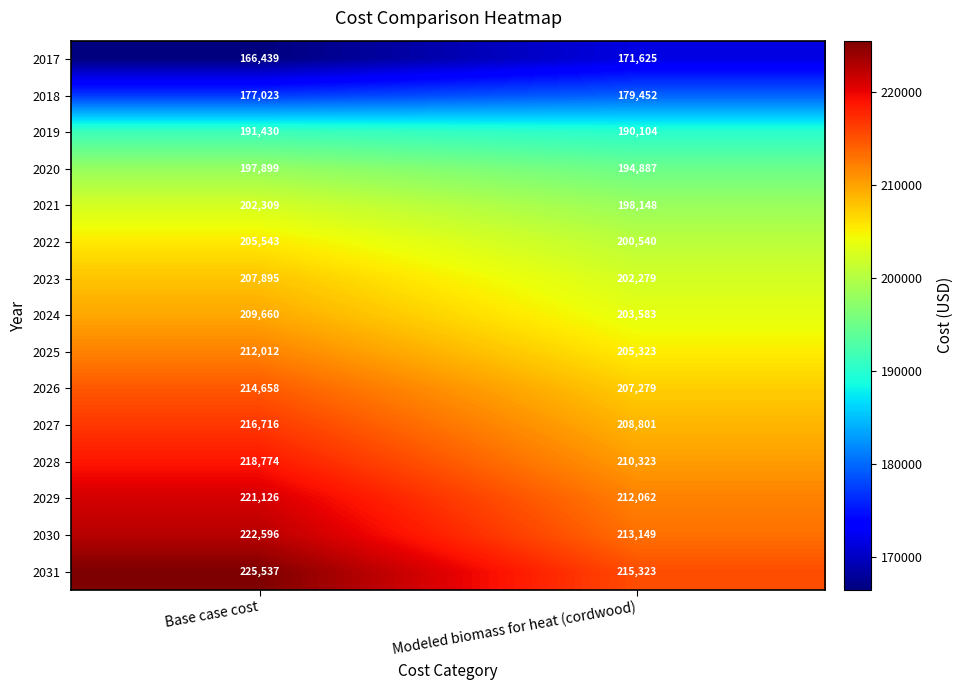

Reading left to right, transcribe all the data shown in this chart.

2017: 166439	171625
2018: 177023	179452
2019: 191430	190104
2020: 197899	194887
2021: 202309	198148
2022: 205543	200540
2023: 207895	202279
2024: 209660	203583
2025: 212012	205323
2026: 214658	207279
2027: 216716	208801
2028: 218774	210323
2029: 221126	212062
2030: 222596	213149
2031: 225537	215323